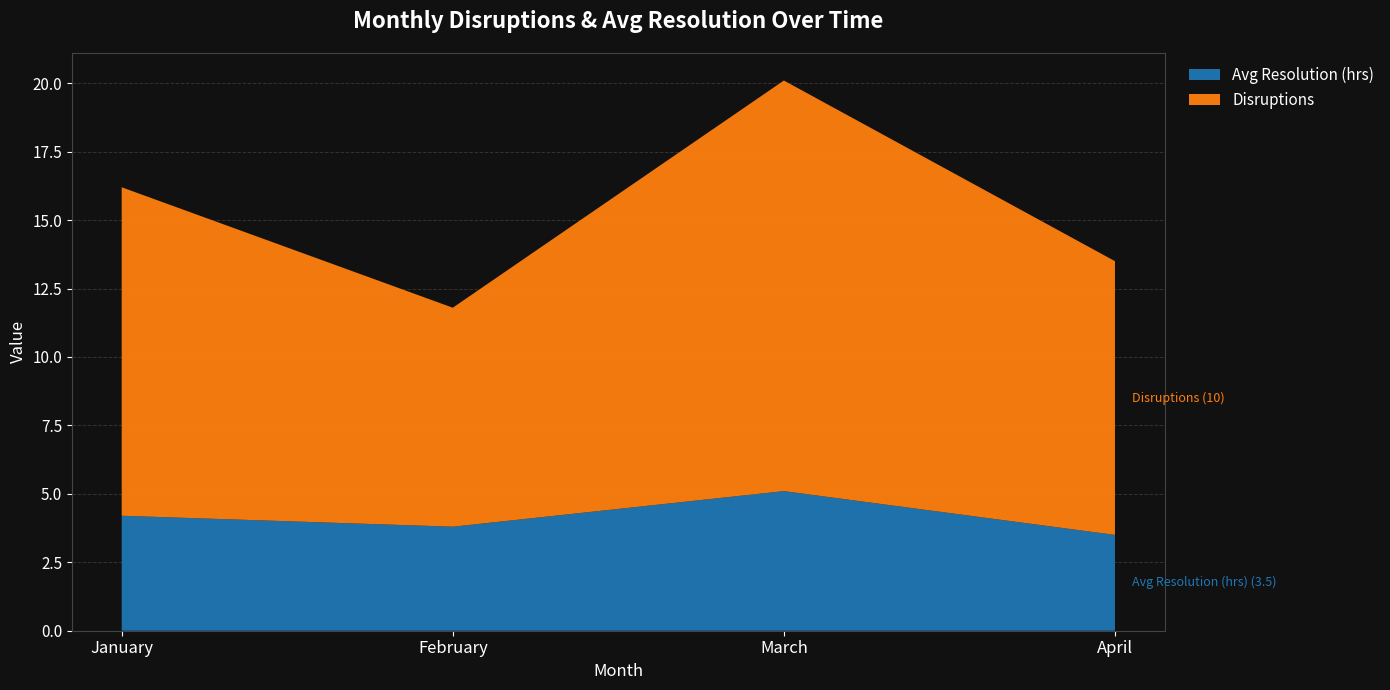

Reading left to right, list all the values displayed in this chart.

Avg Resolution (hrs): 4.2	3.8	5.1	3.5
Disruptions: 12.0	8.0	15.0	10.0